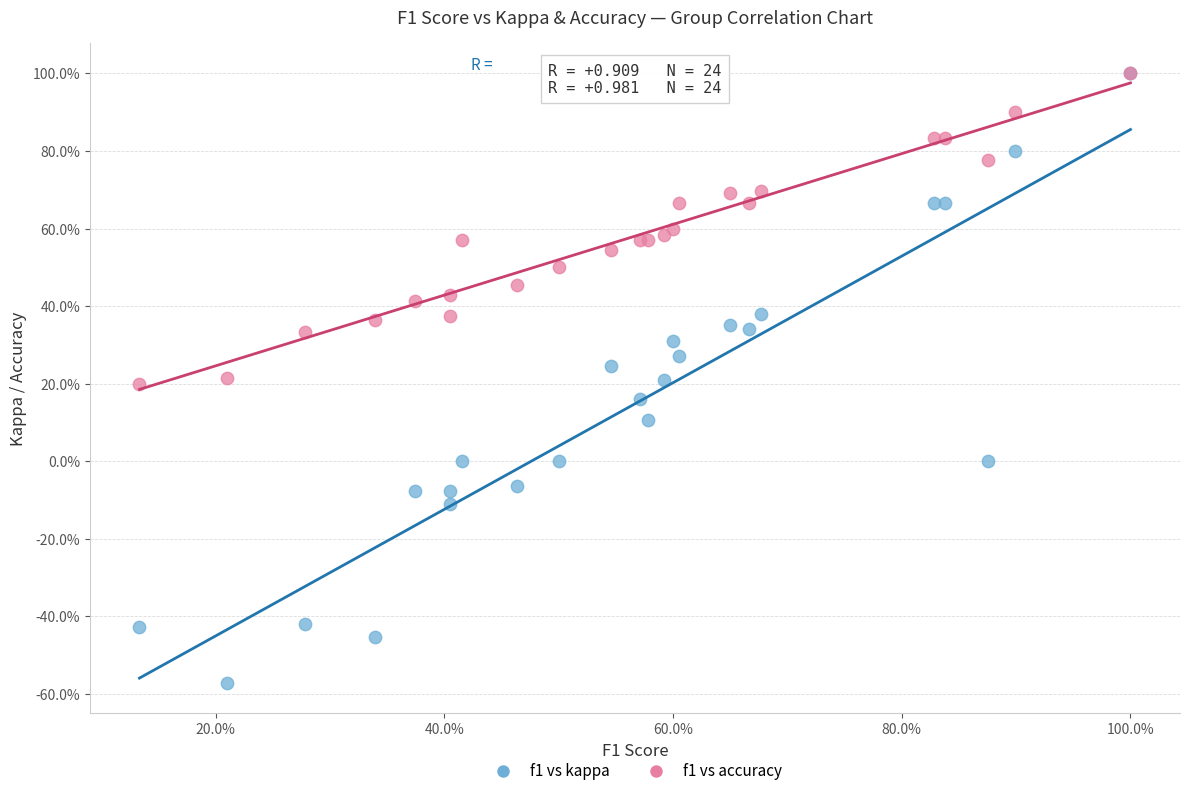

Which series has the largest Y range (max minus min)?

f1 vs kappa